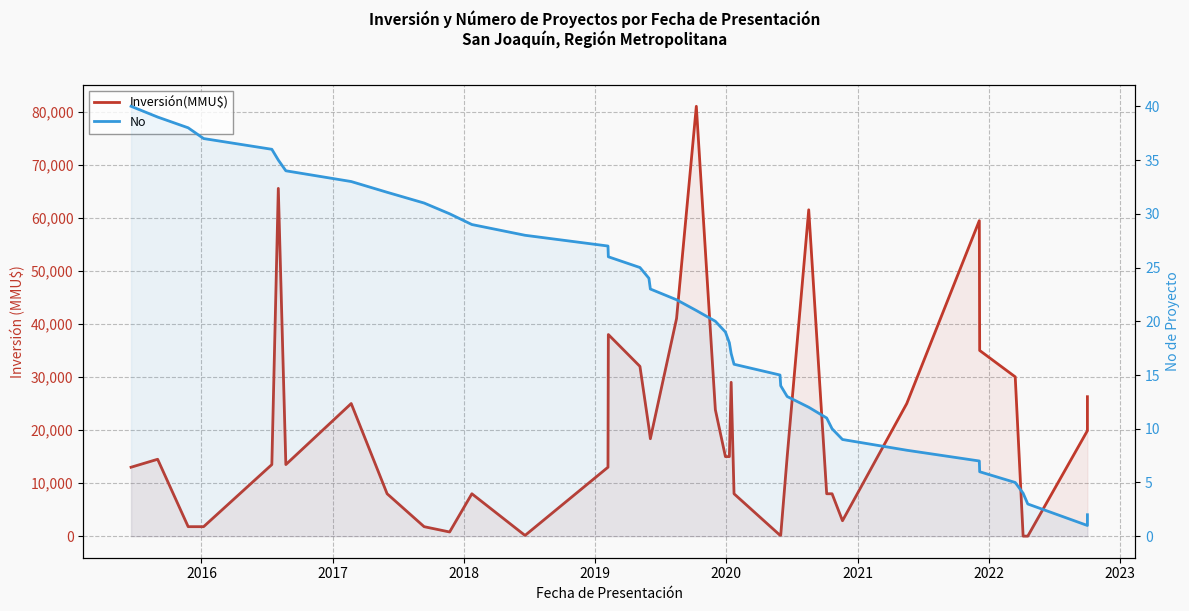

Is the value of Inversión(MMU$) at 17 greater than the value of No at 2021?

Yes